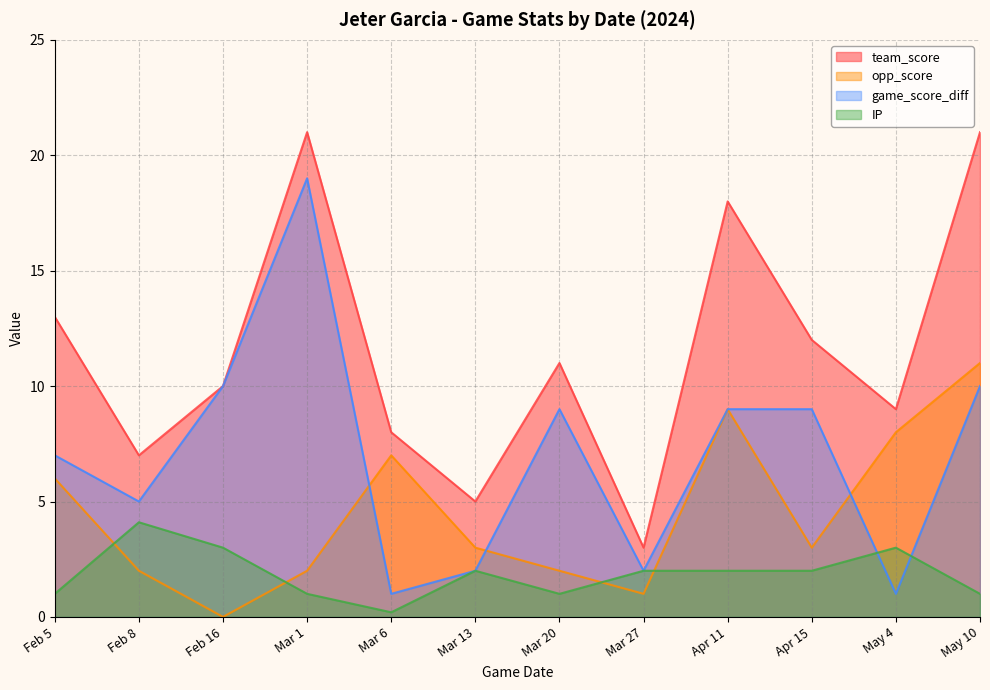

Which series has the widest spread of values?

team_score